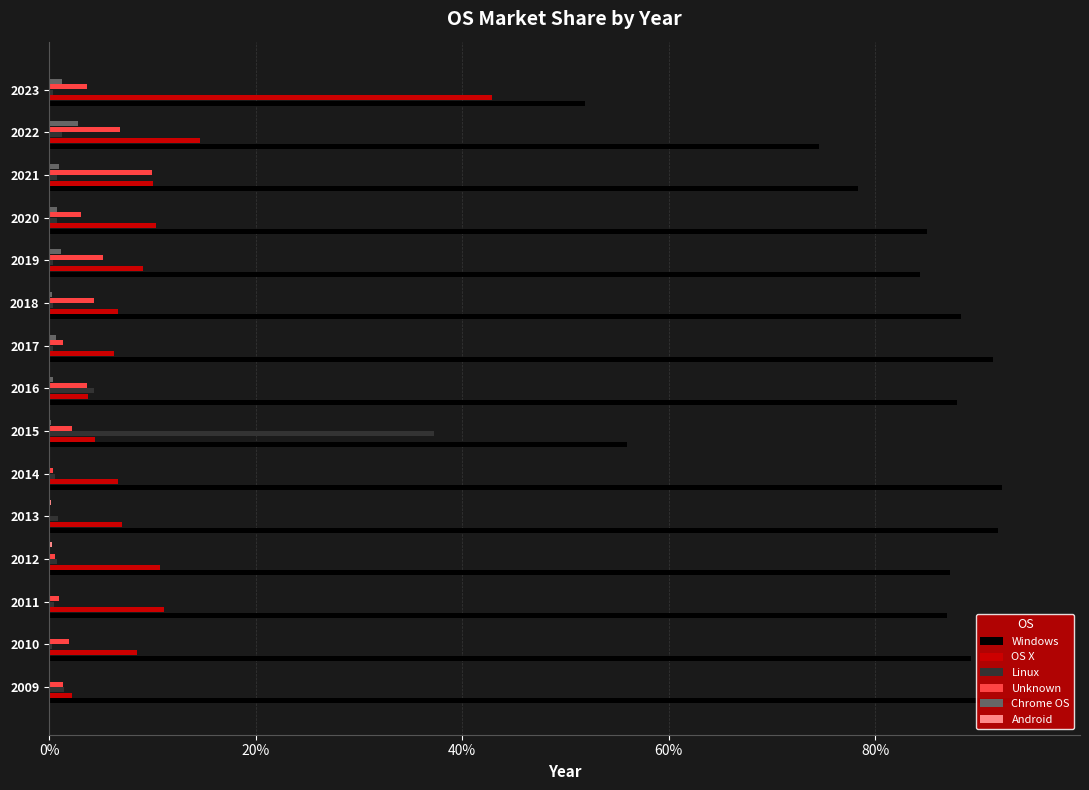

The OS X series shows 7.1 at 2013. True or false?

True